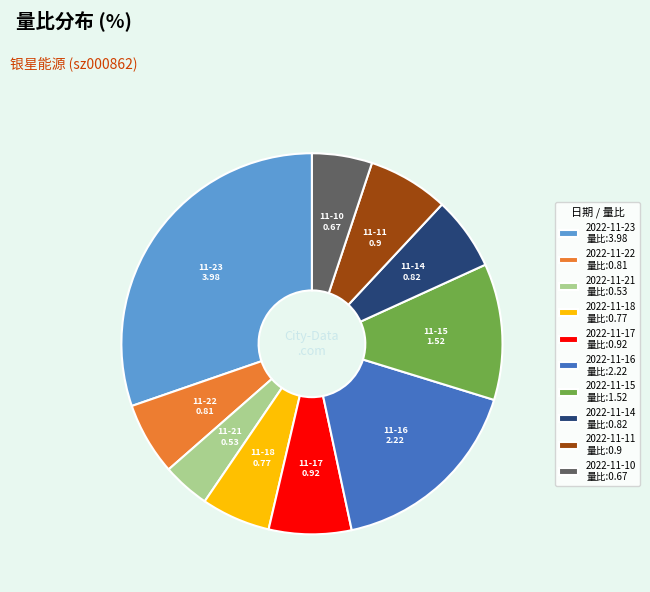

Is the sum of 2022-11-21 量比:0.53 and 2022-11-15 量比:1.52 greater than half?

No